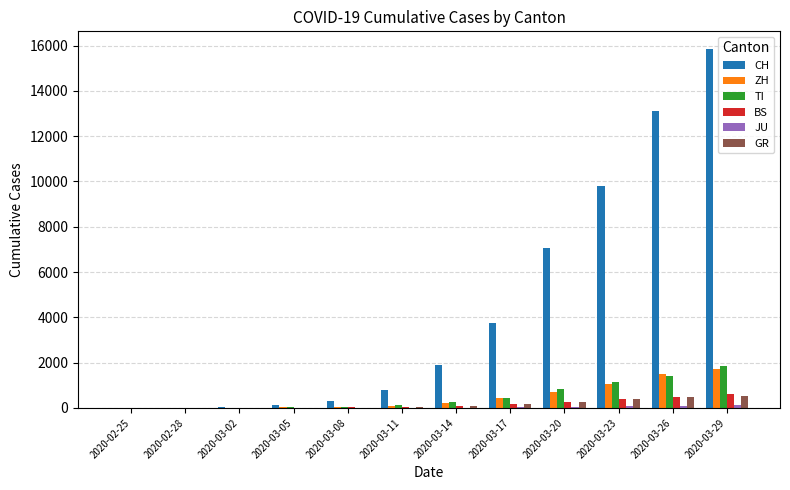

Does the chart contain stacked bars?

No